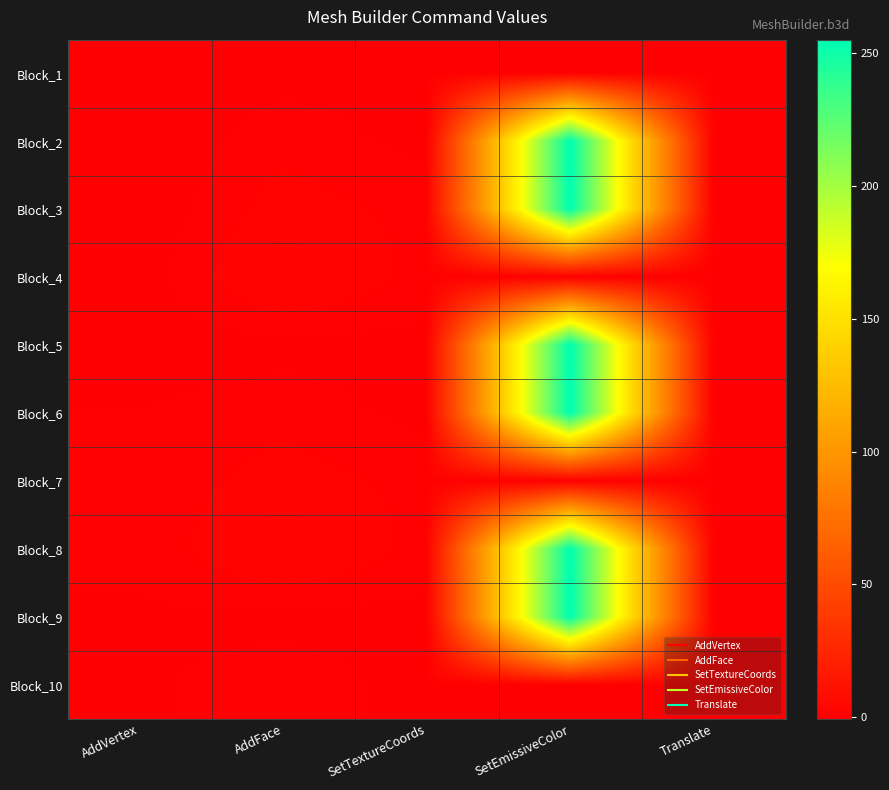

At which category is the sum across all series the highest?

SetEmissiveColor